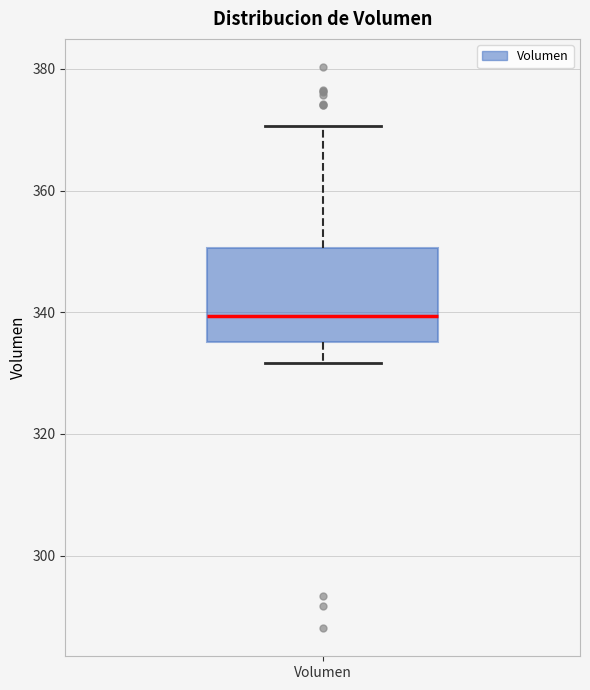

Transcribe this box plot: give where the median line is, the range the box spans, and where the two whiskers end, as read against the y-axis. The values are not printed on the chart, so give them approximately, as read against the axis.

median 340, box 336 to 350, whiskers 332 to 370